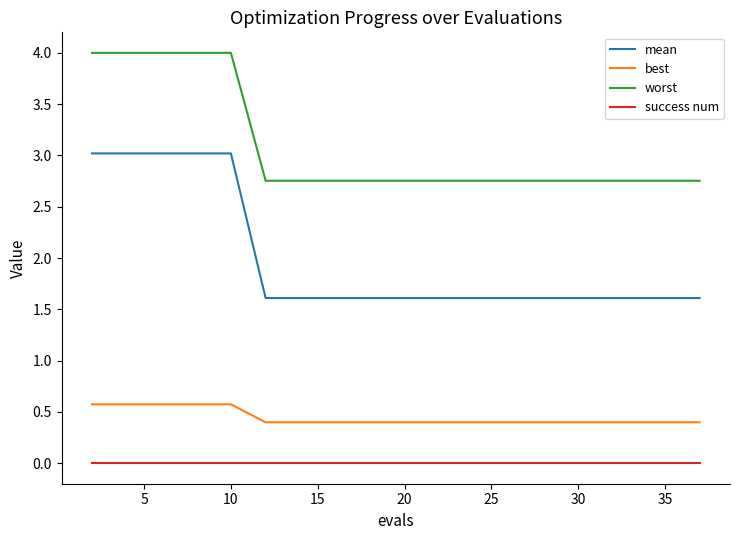

Which series has the widest spread of values?

mean